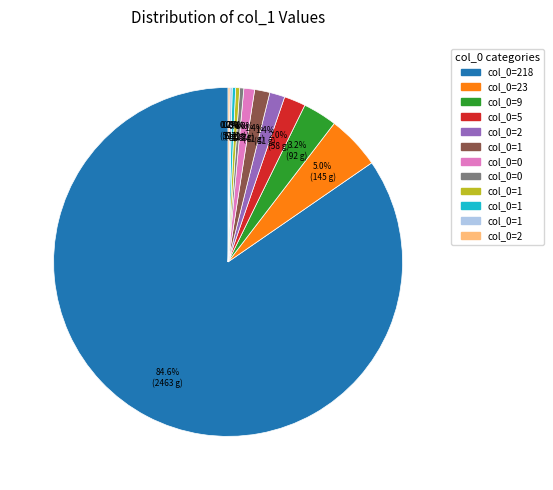

Does any single category account for the majority?

Yes